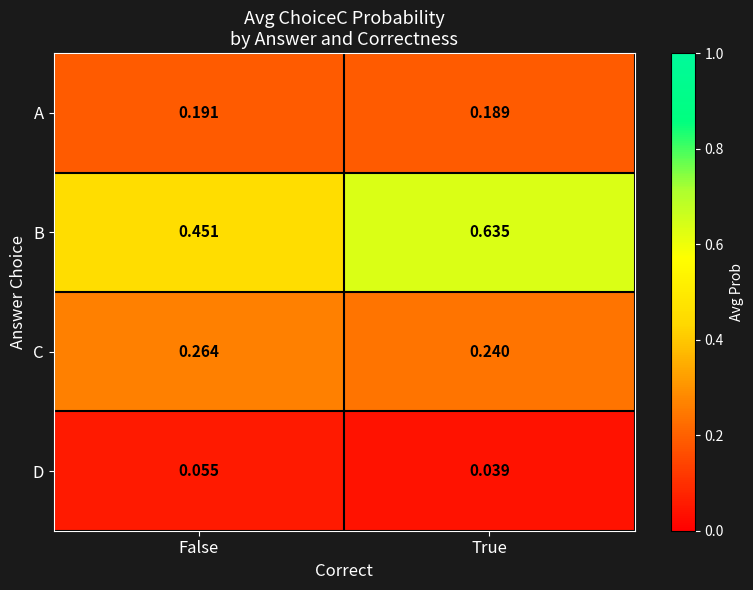

Which category has the lowest value in the C series?

True